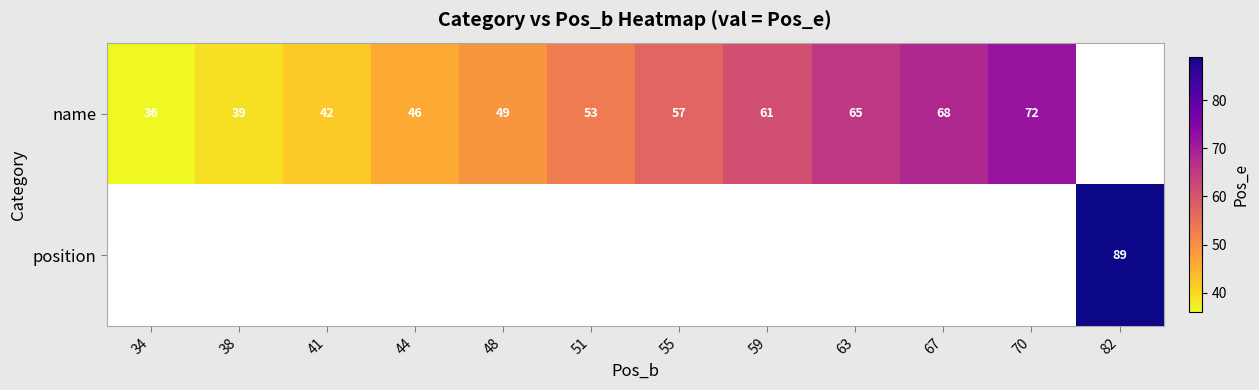

Is it true that name equals 55 at 38?

False